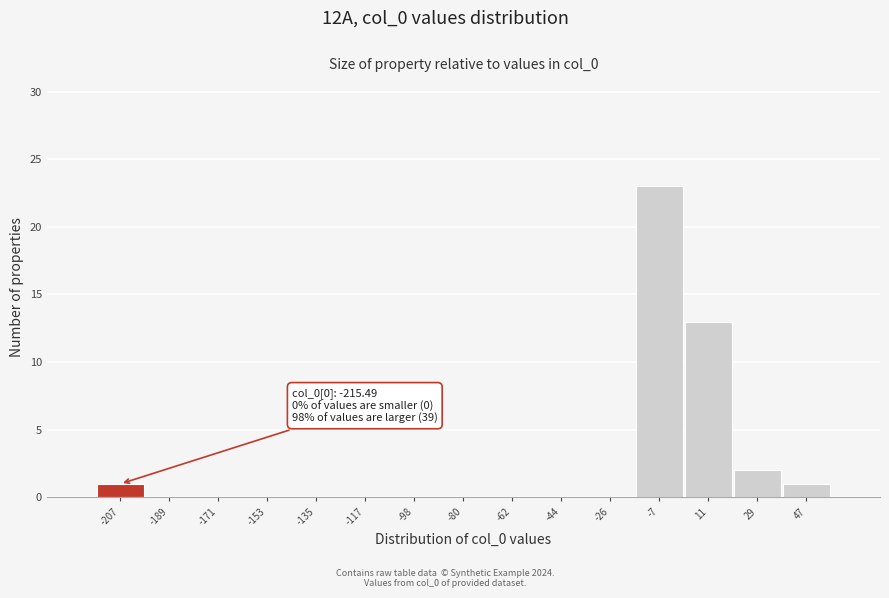

Which range on the x-axis has the tallest bar?

-16 to 2